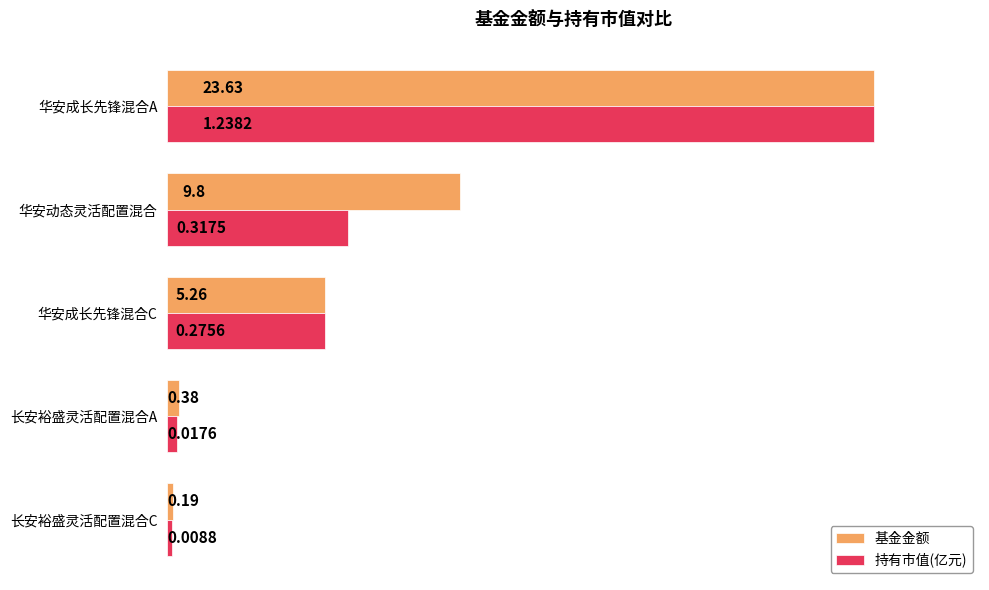

What are all the series names shown in the legend?

基金金额, 持有市值(亿元)